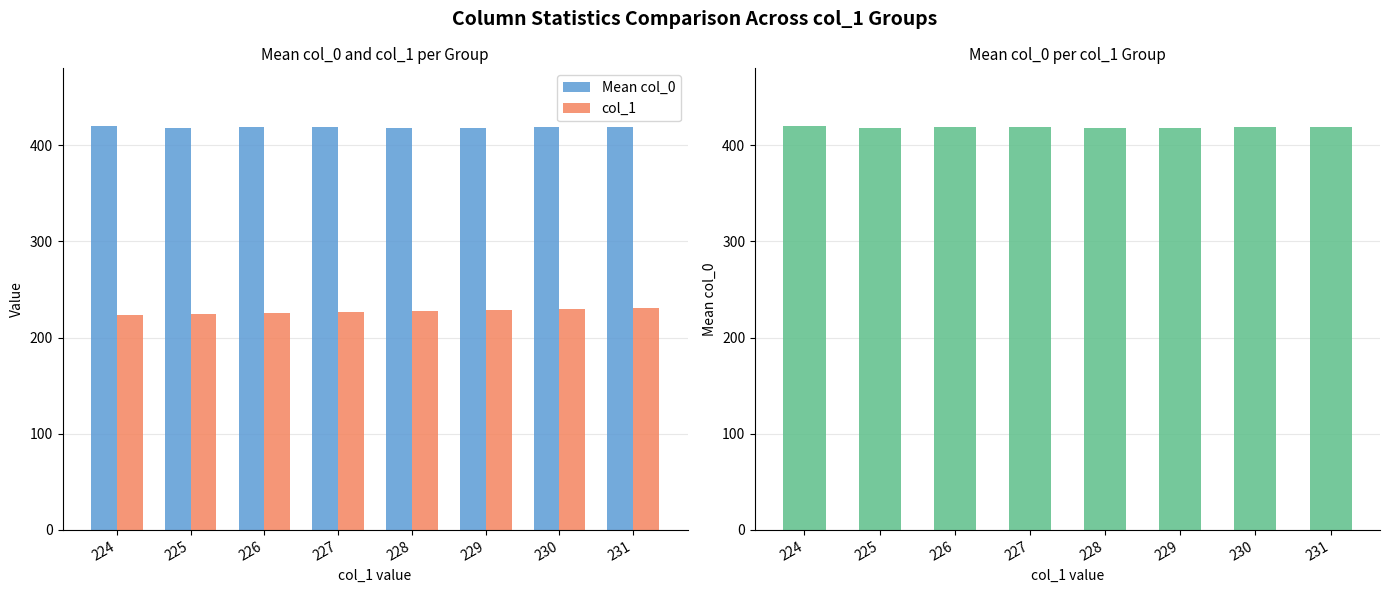

How many bars are there in total?

16